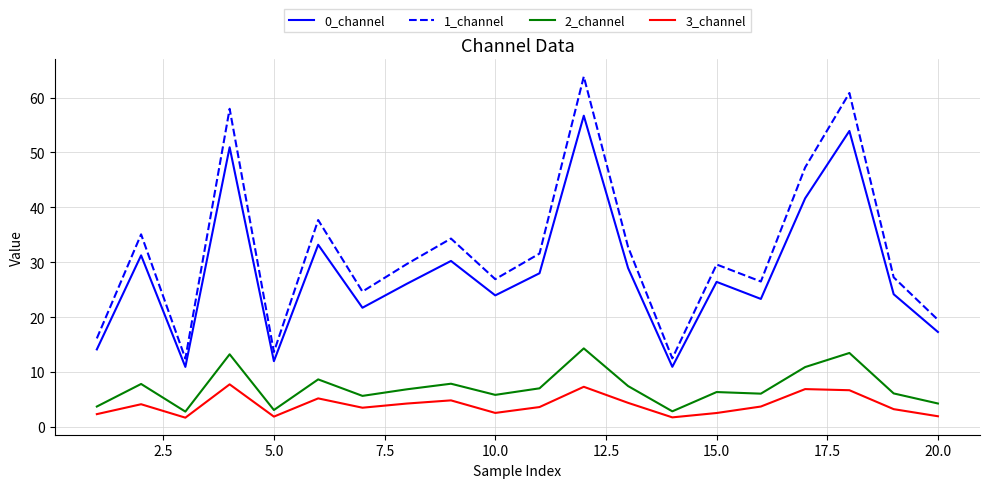

Does the chart have visible grid lines?

Yes